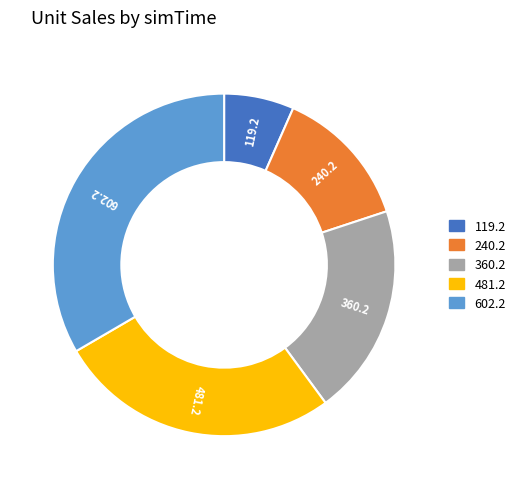

Which slice is the largest?

602.2